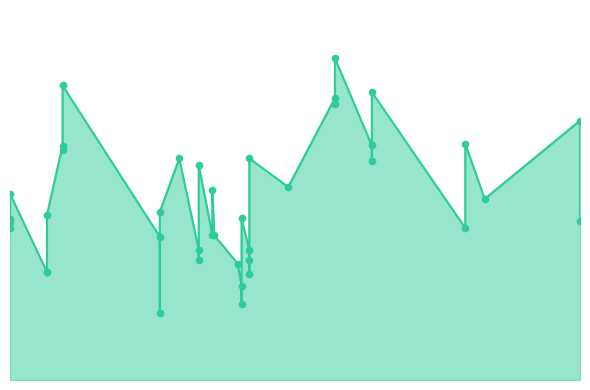

What is the change in value from 2021-04-19 to 2020-12-16?

-448